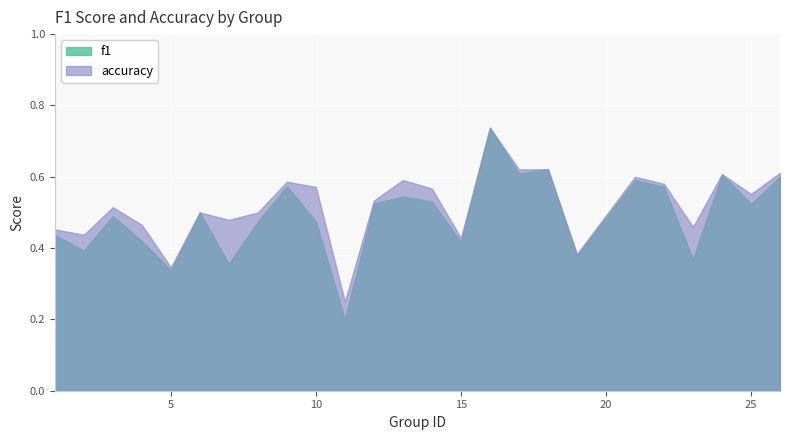

The value of accuracy at 25 is 0.1. True or false?

False